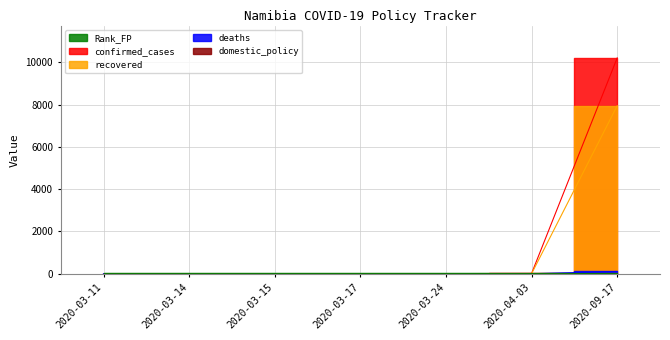

List the series in order of their overall mean, highest first.

confirmed_cases, recovered, deaths